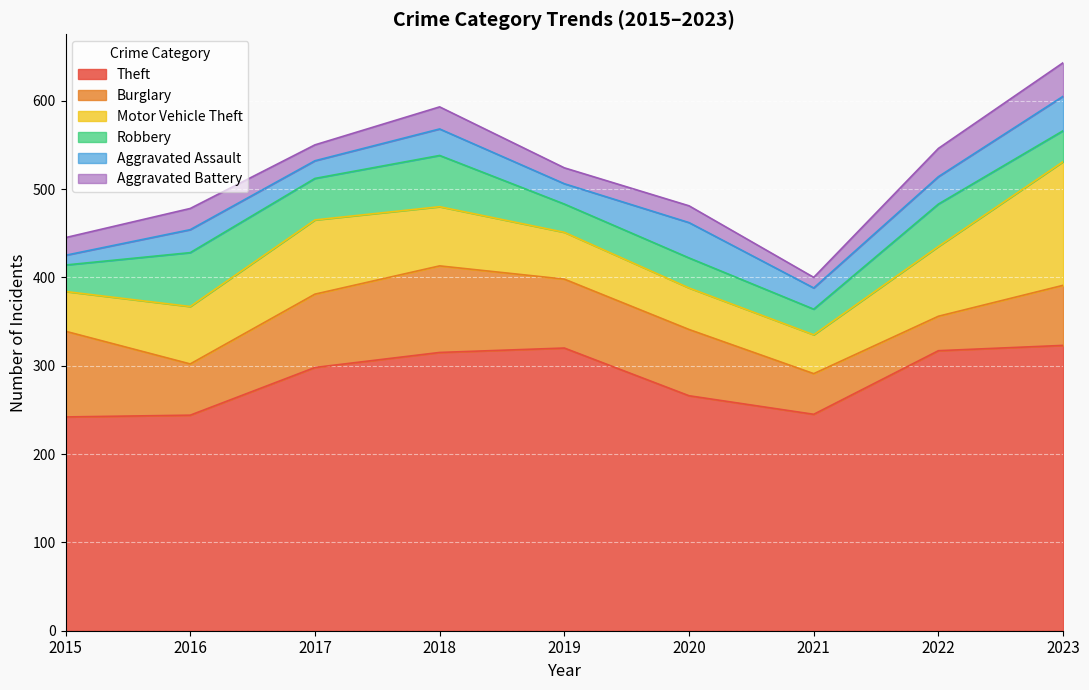

At which category is the sum across all series the highest?

2023